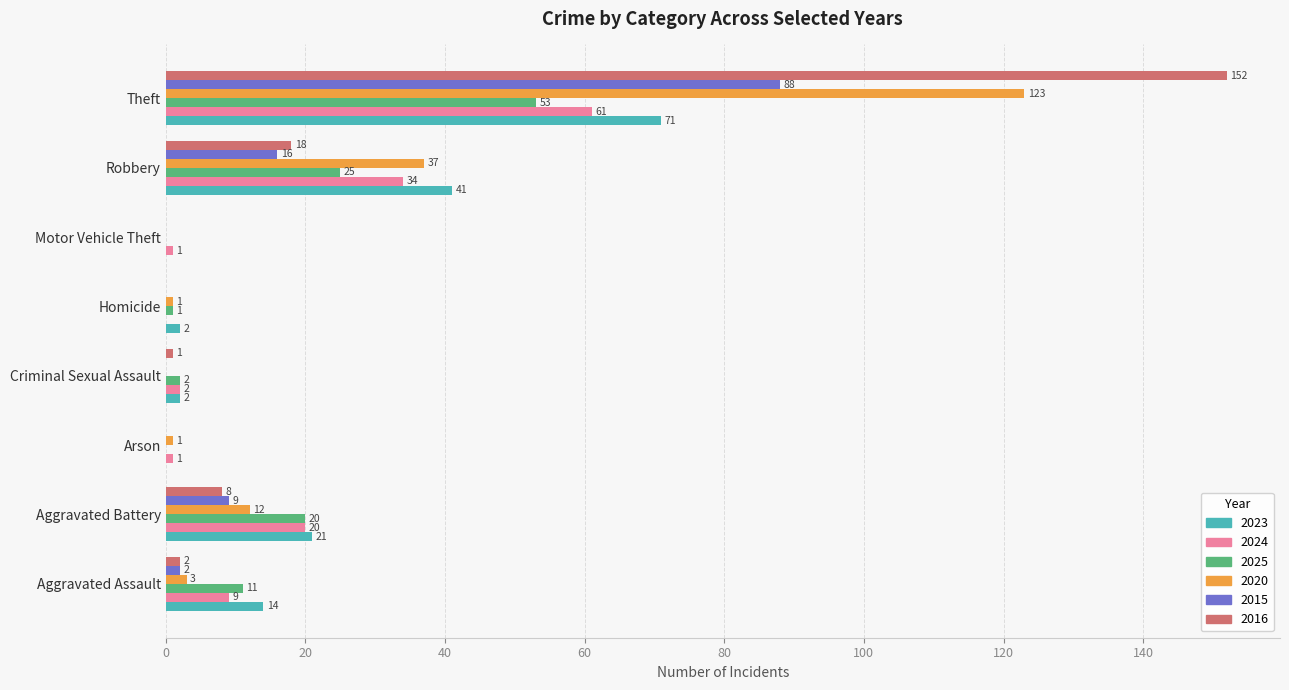

What is the approximate value of 2025 at Aggravated Battery?

20